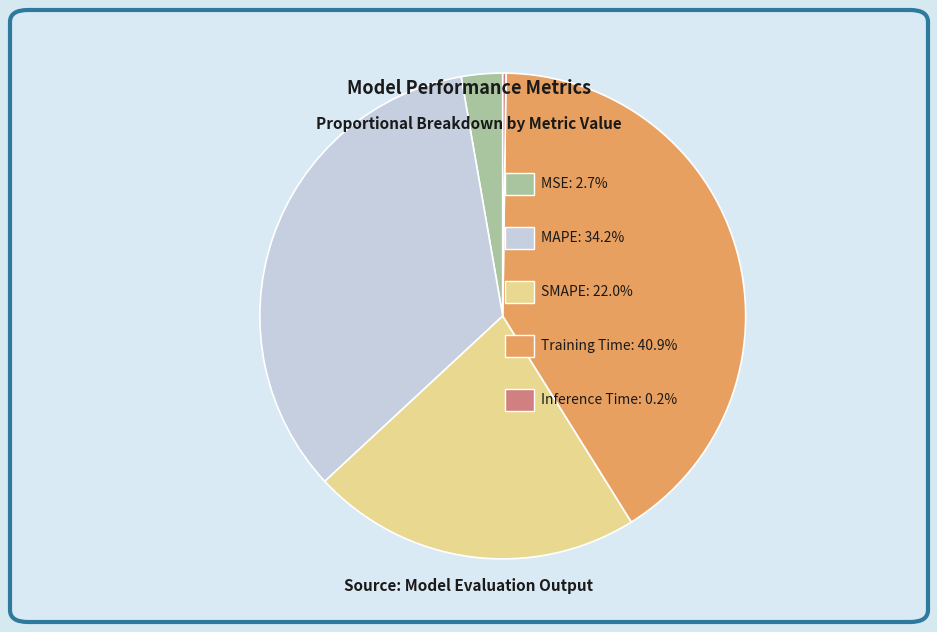

Is there any slice that represents more than half of the pie?

No